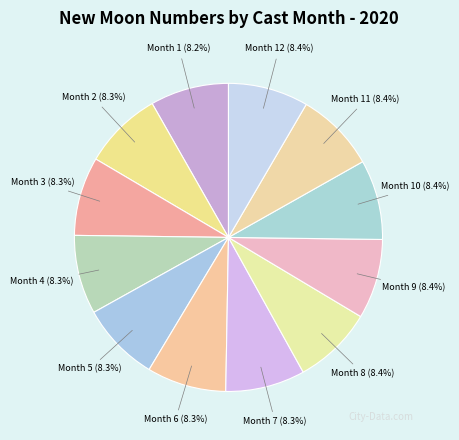

What is the ratio of the value at Month 3 to the value at Month 7?

1.0